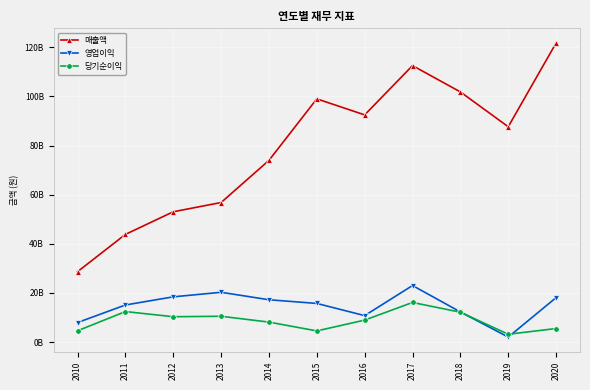

What are all the series names shown in the legend?

매출액, 영업이익, 당기순이익